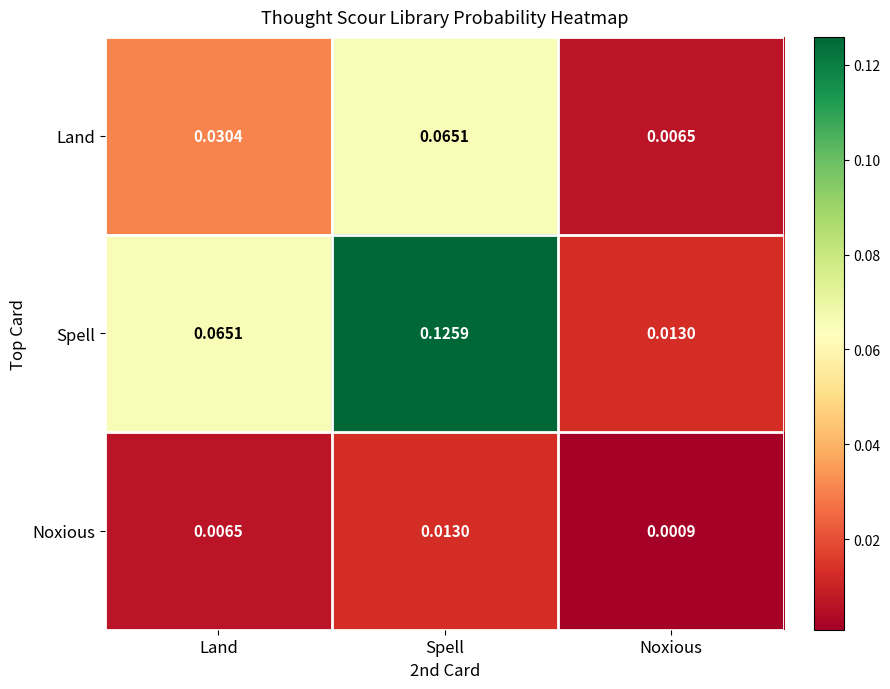

Which series has the widest spread of values?

Spell